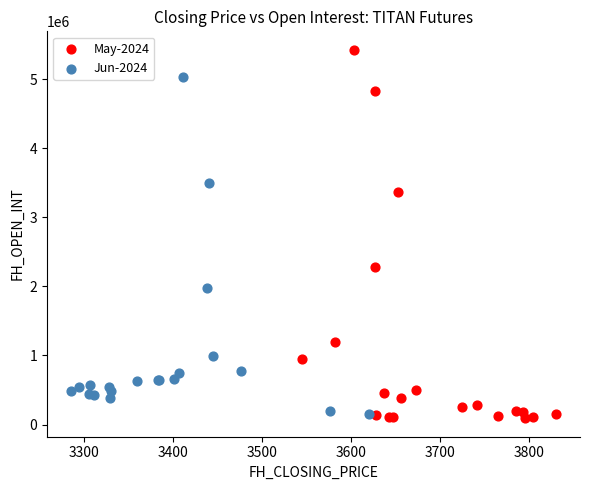

Which series has the largest Y range (max minus min)?

May-2024